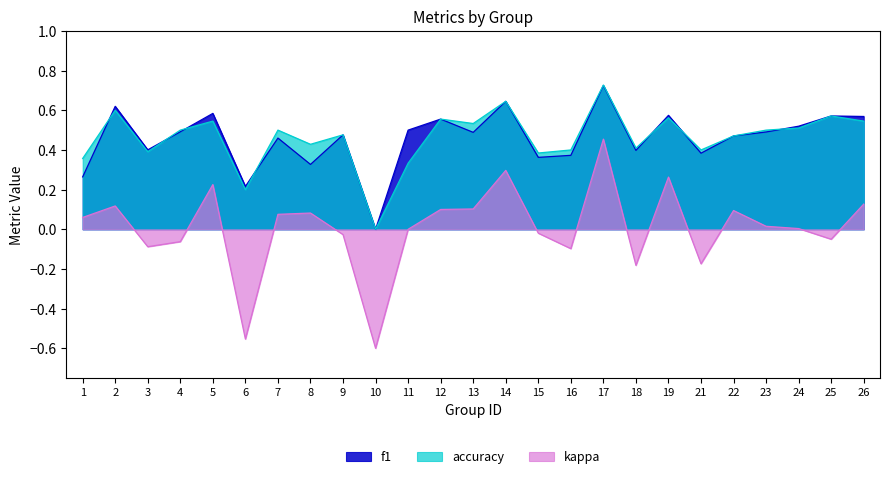

How many values in the f1 series exceed 0?

24